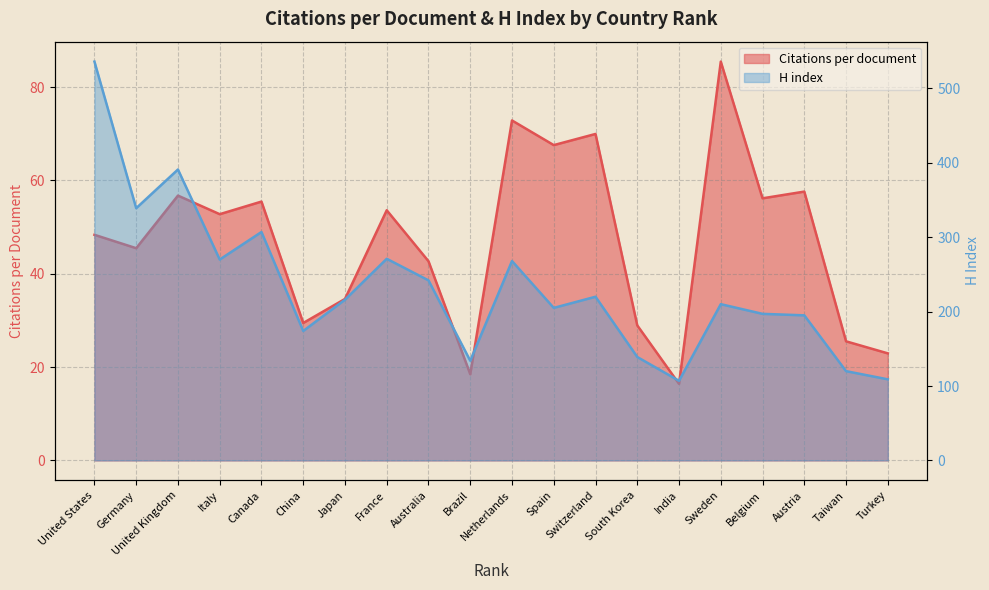

Count the number of categories in the chart.

20